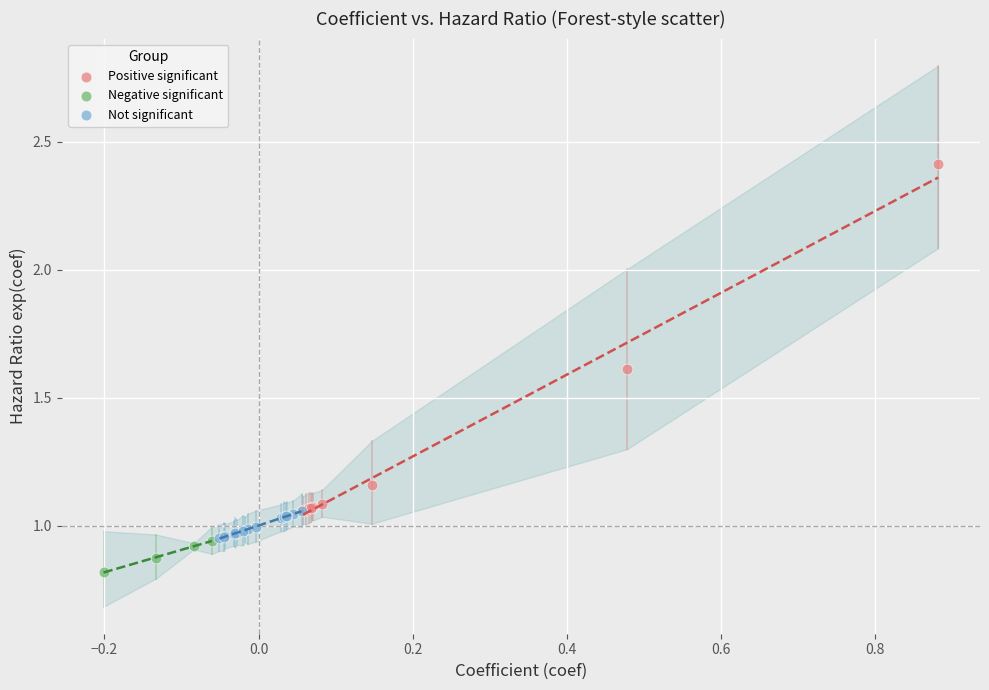

Which series reaches the maximum Y coordinate?

Positive significant